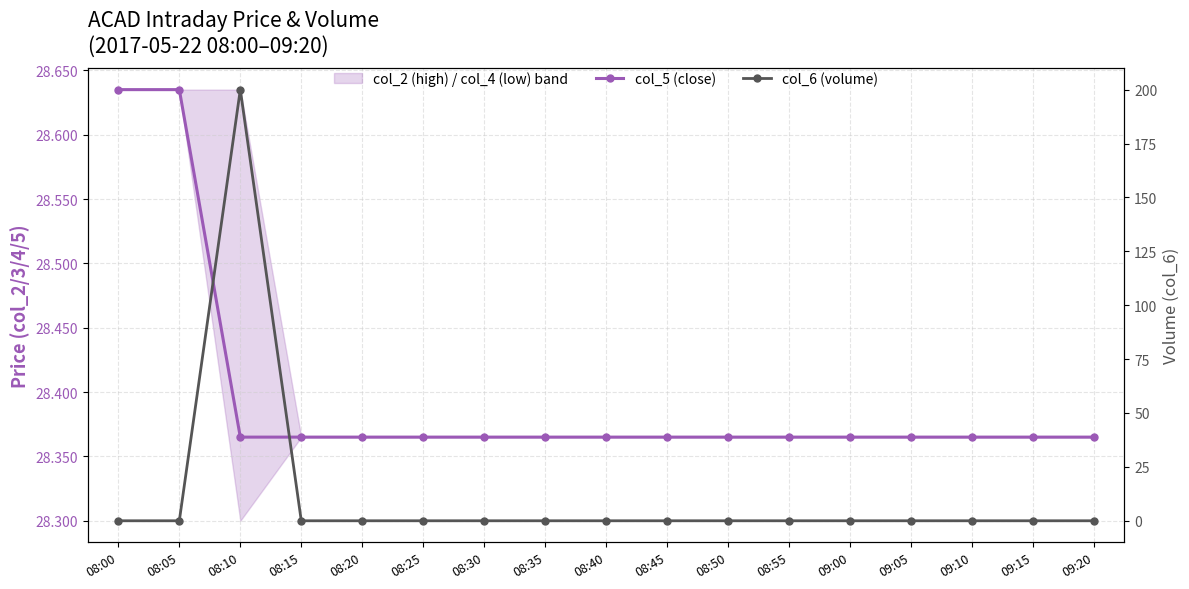

Rank the series at 08:00 from lowest to highest value.

col_6 (volume), col_5 (close)